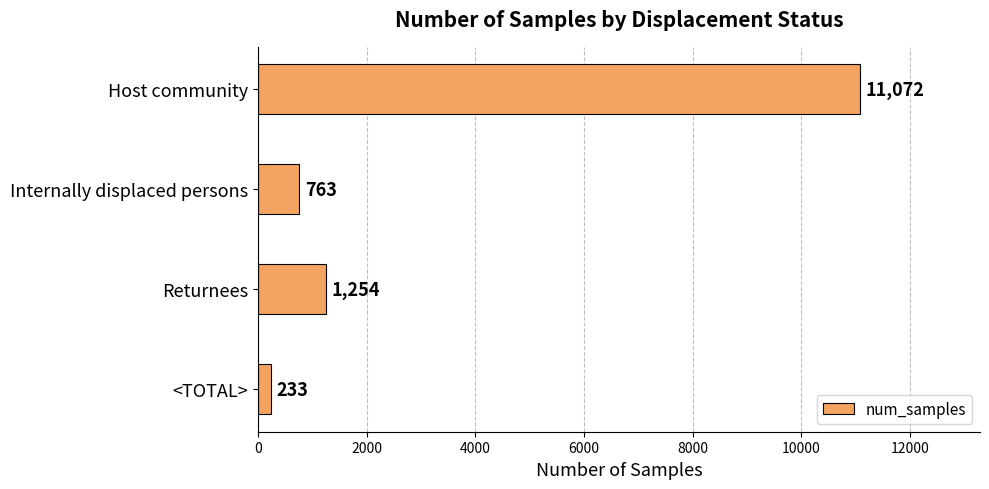

How many bars are there in total?

4